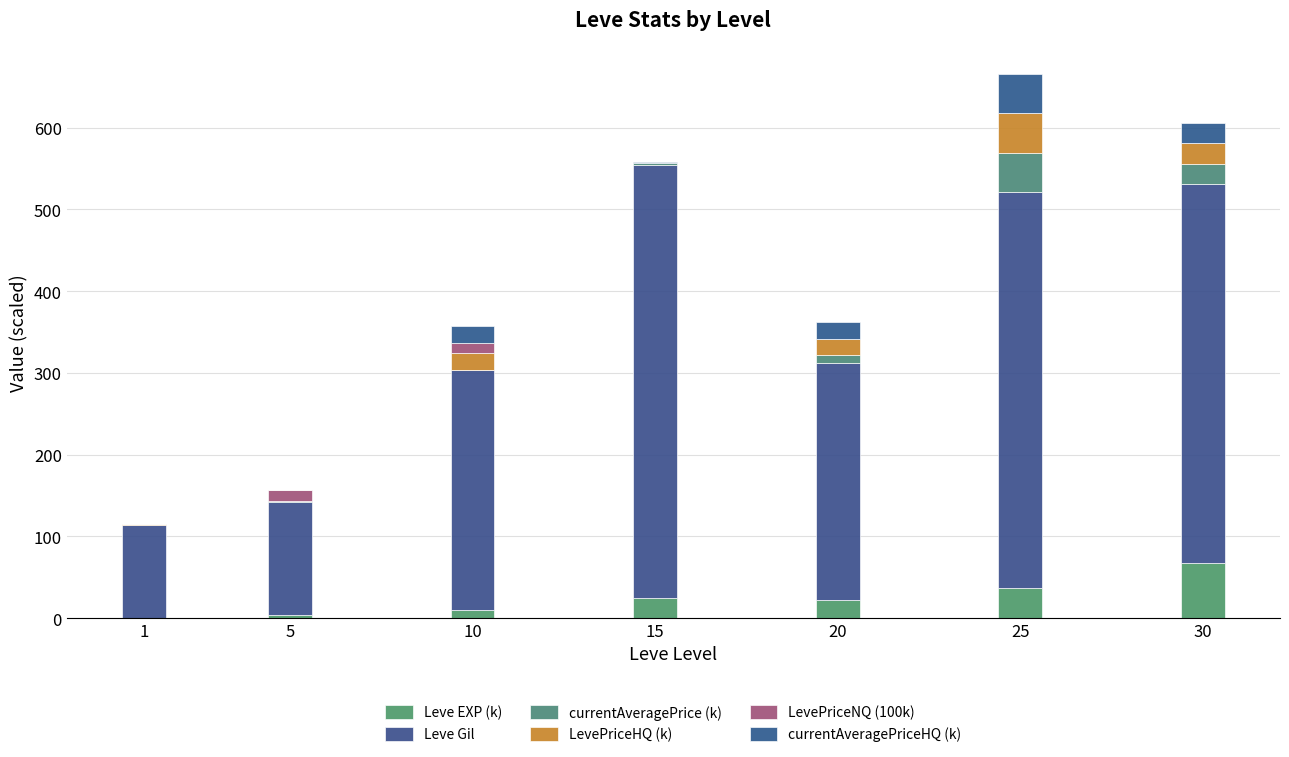

List the labels in order of currentAveragePrice (k) value, smallest first.

1, 10, 5, 15, 20, 30, 25